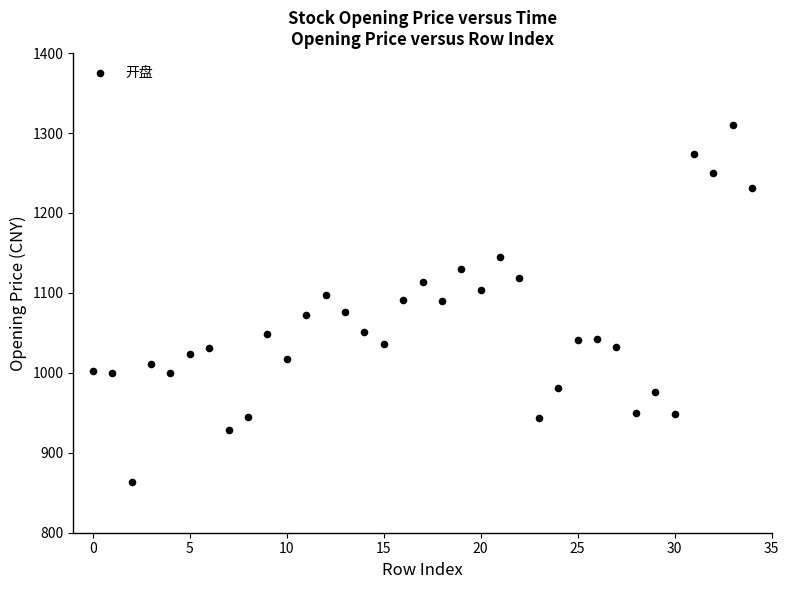

What is the range of Y values (max minus min)?

446.1